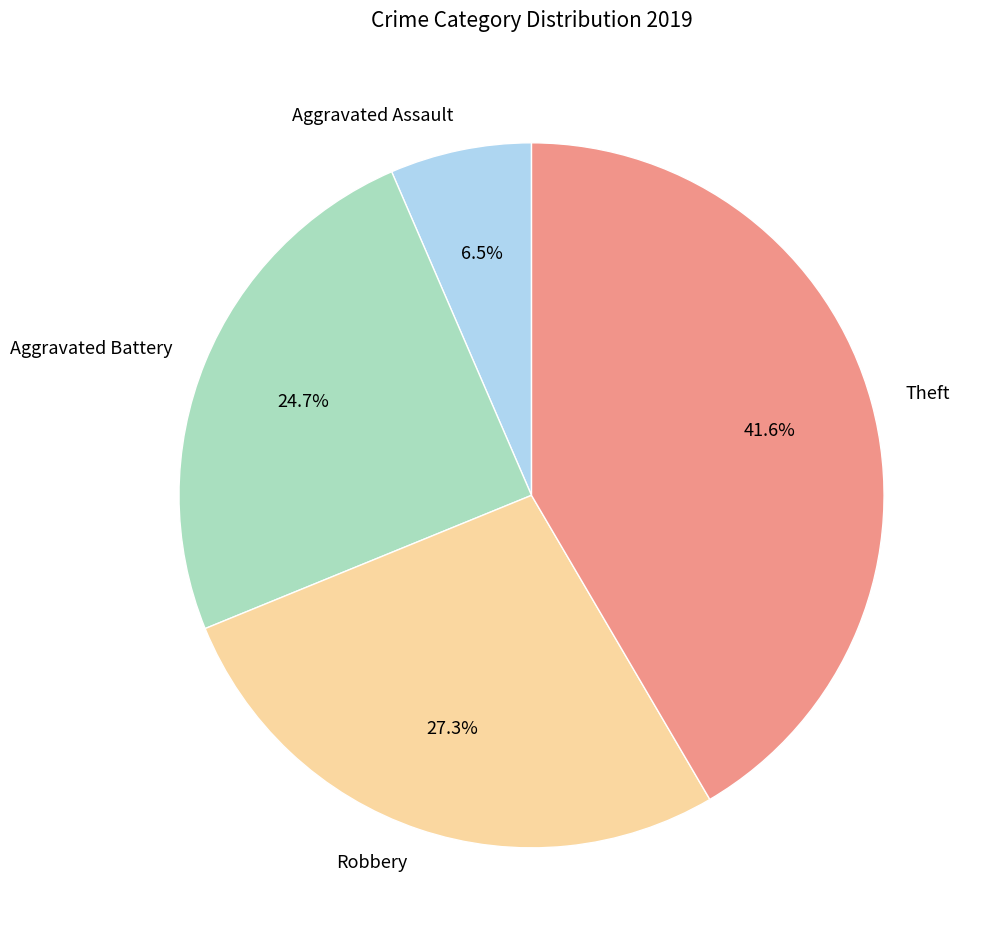

Is there a majority slice in this chart?

No